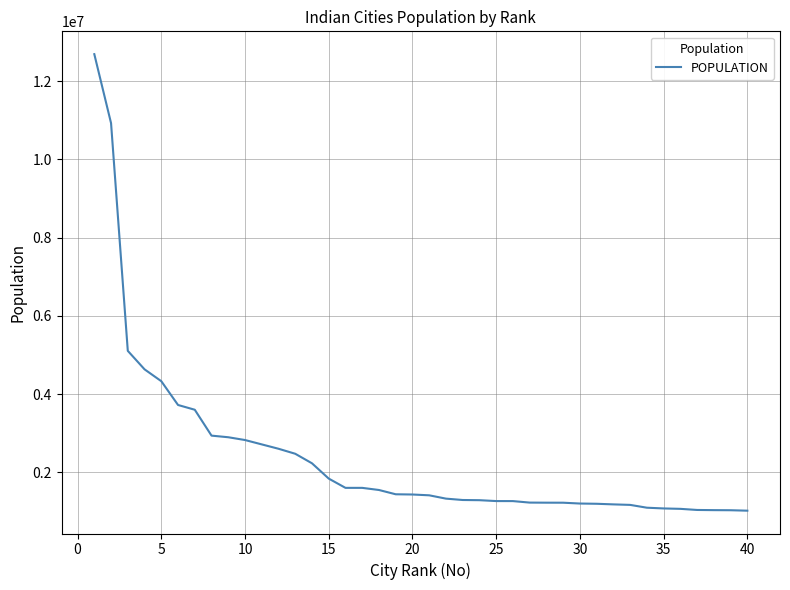

What is the maximum value shown in the chart?

12691836